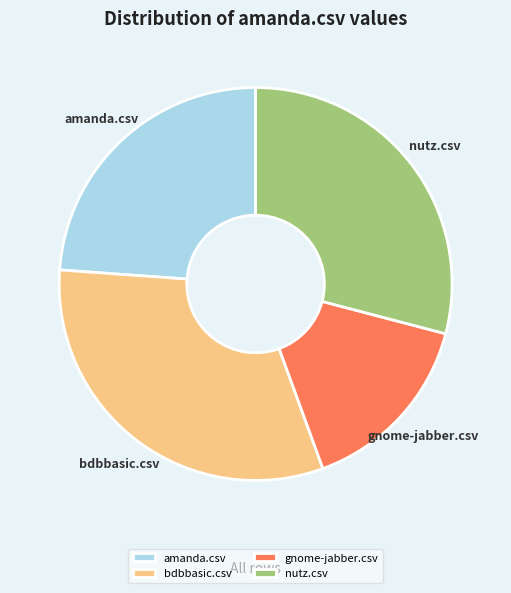

The gnome-jabber.csv slice represents 15% of the pie. True or false?

True